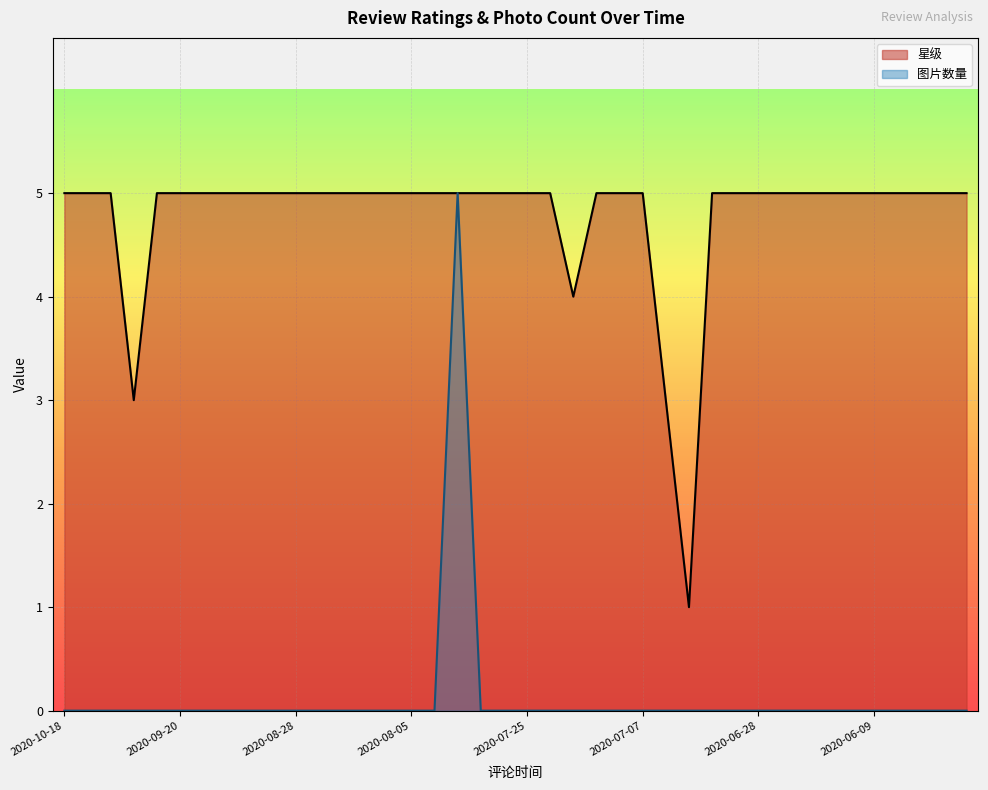

Rank the series by their average value, from highest to lowest.

星级, 图片数量